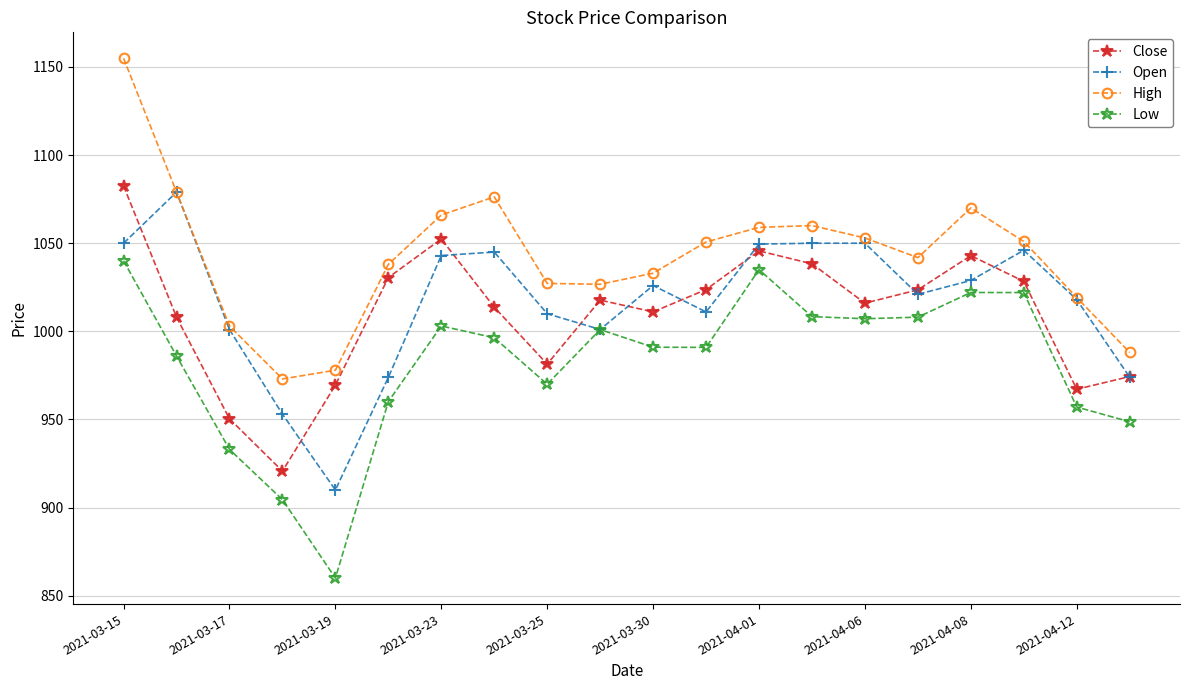

True or false: High and Close intersect in this chart.

False